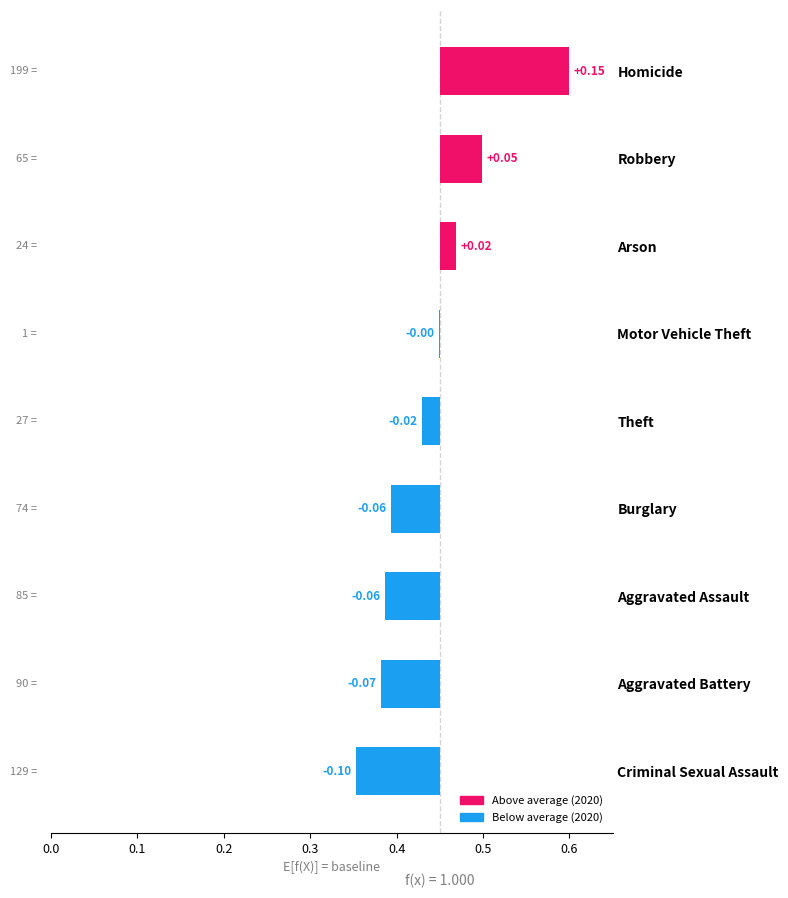

What is the difference between the second highest and second lowest values?

0.1